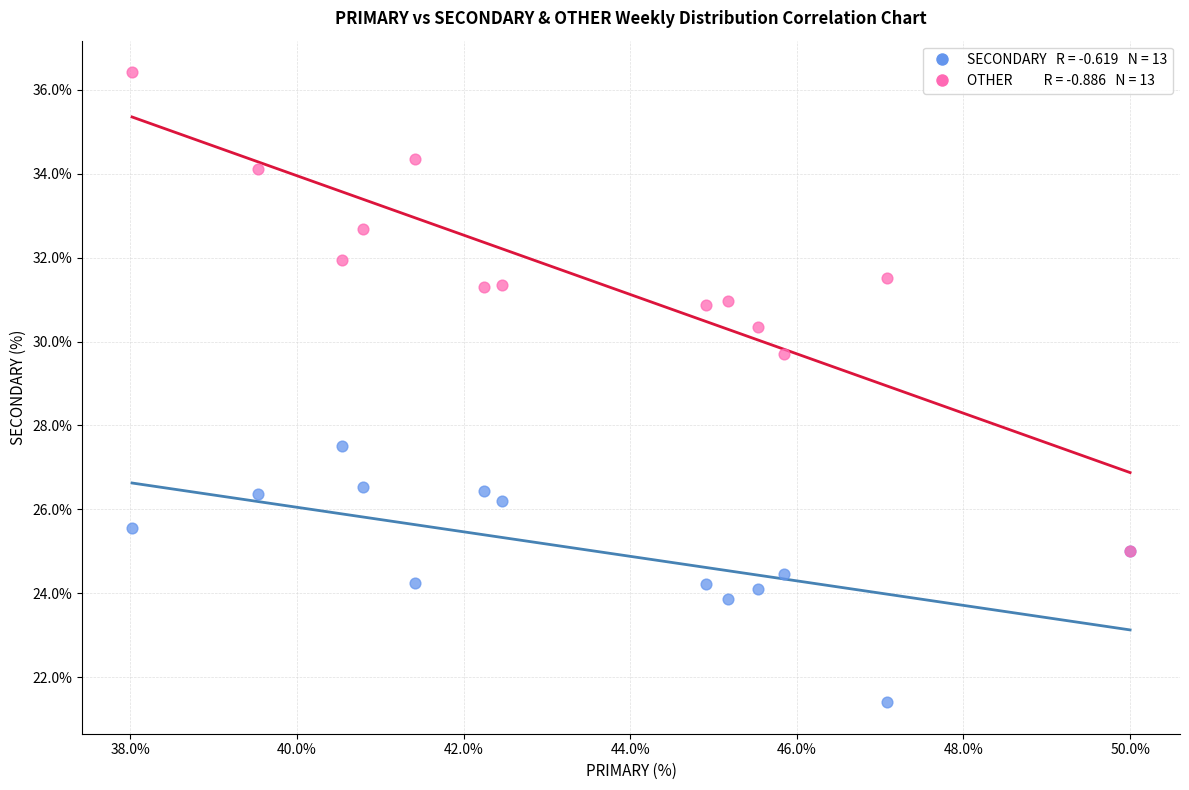

Across all series, what Y value is closest to 28?

27.5